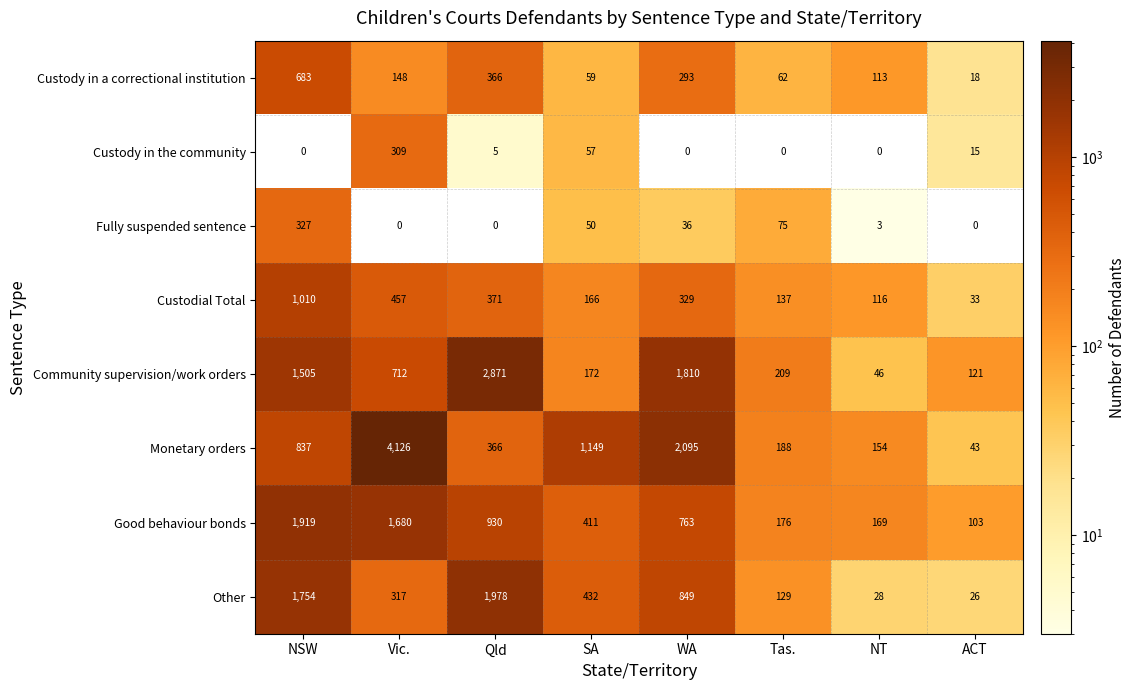

What is the maximum value for Good behaviour bonds?

1919